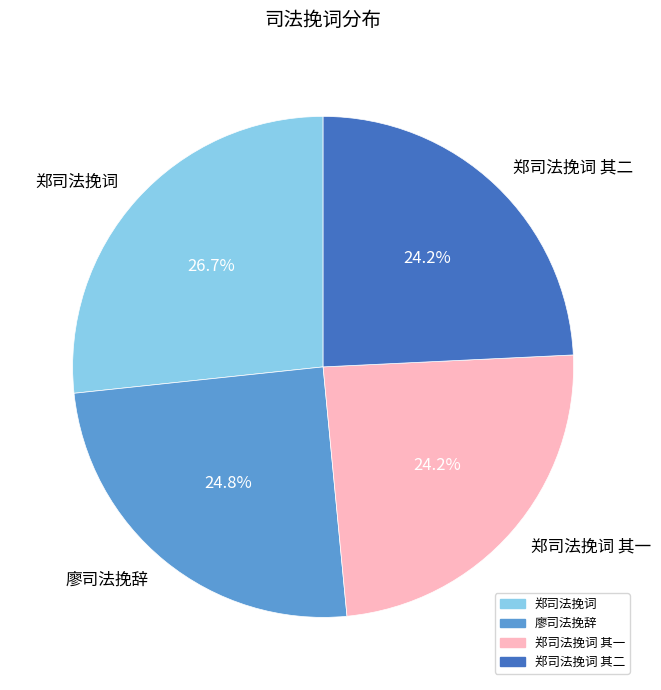

True or false: 郑司法挽词 其一 accounts for 36% of the total.

False